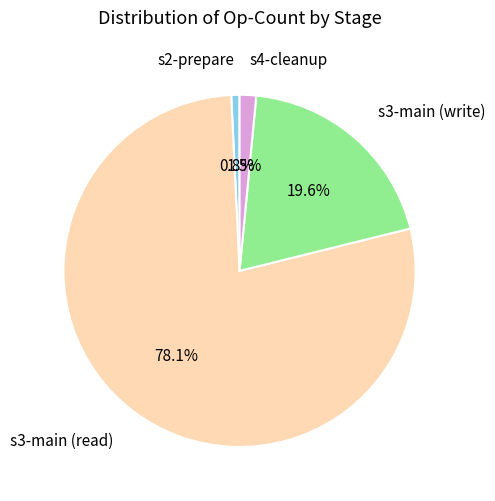

How many segments does this pie chart have?

4